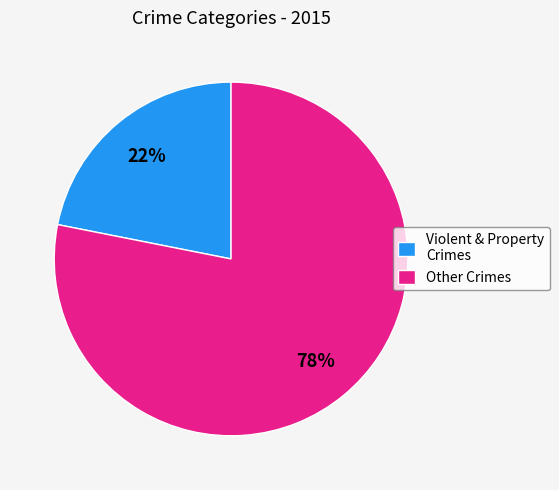

Rank the categories by value from lowest to highest.

Violent & Property Crimes, Other Crimes